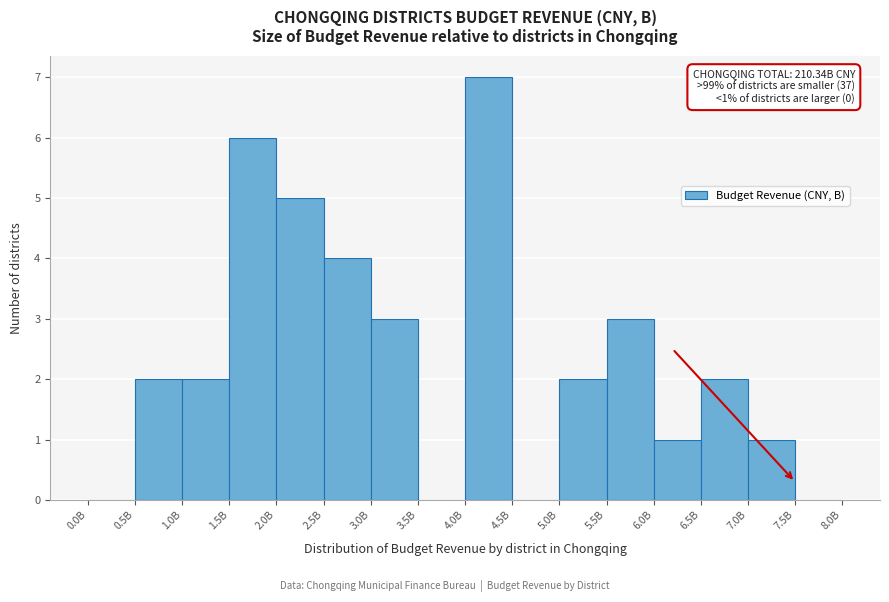

Reading left to right, extract all data points from this chart.

0.0B=0	0.5B=2	1.0B=2	1.5B=6	2.0B=5	2.5B=4	3.0B=3	3.5B=0	4.0B=7	4.5B=0	5.0B=2	5.5B=3	6.0B=1	6.5B=2	7.0B=1	7.5B=0